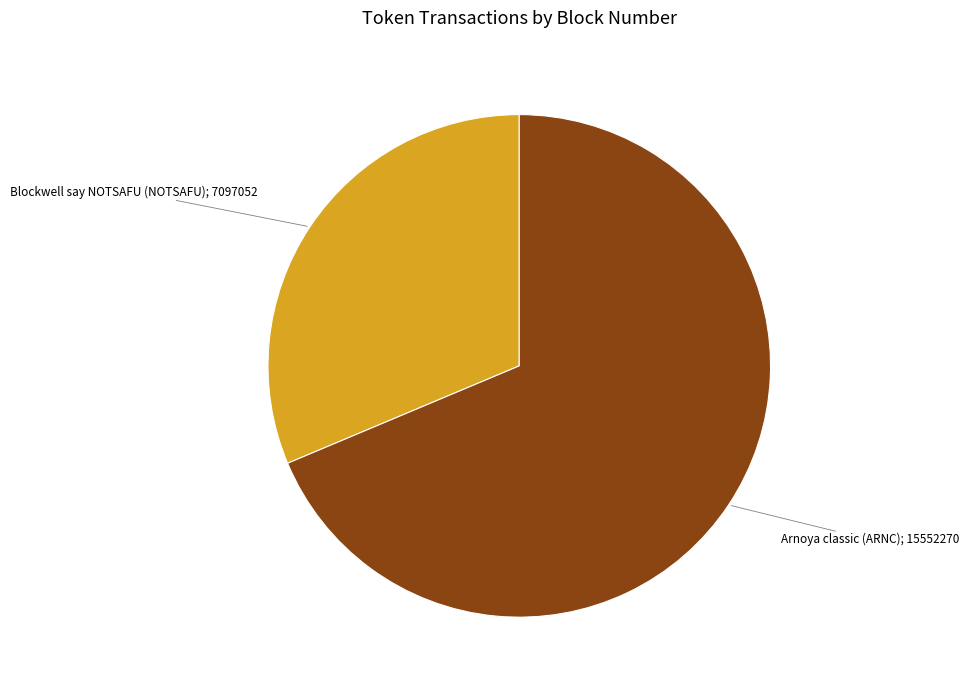

Does any single category account for the majority?

Yes